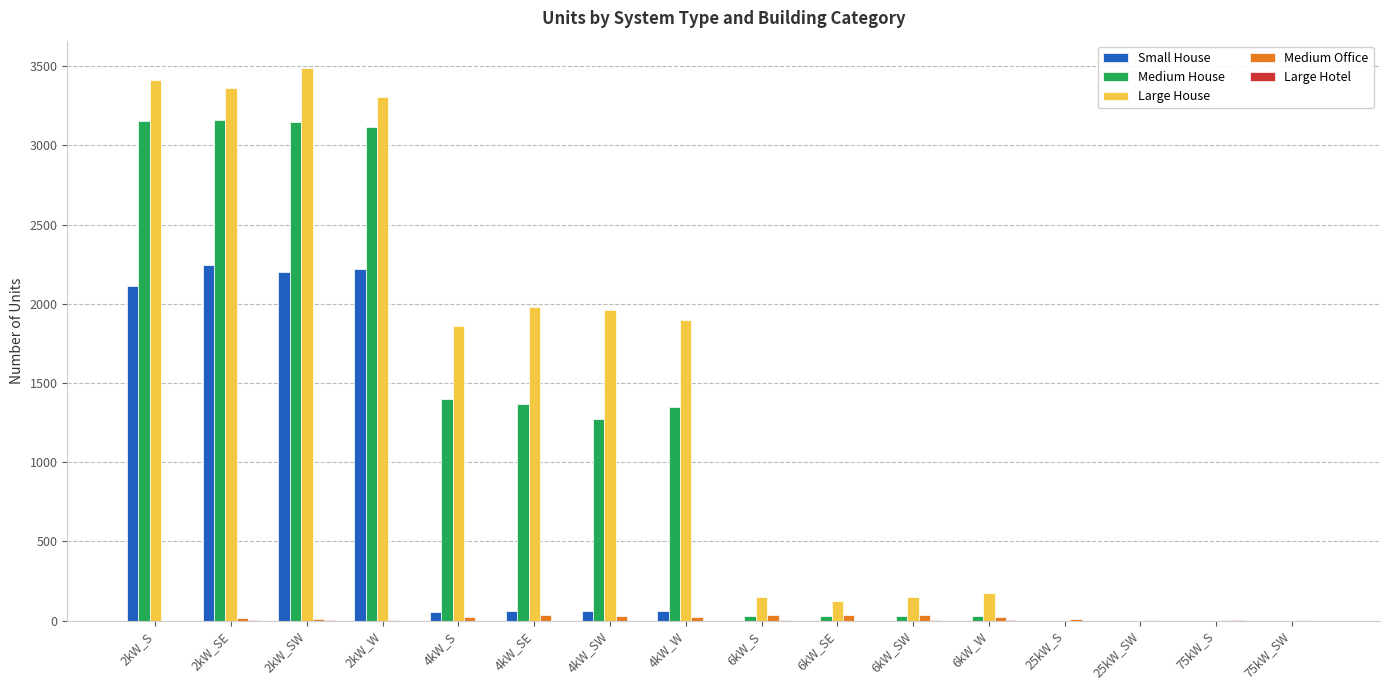

Which series has the largest total across all categories?

Large House